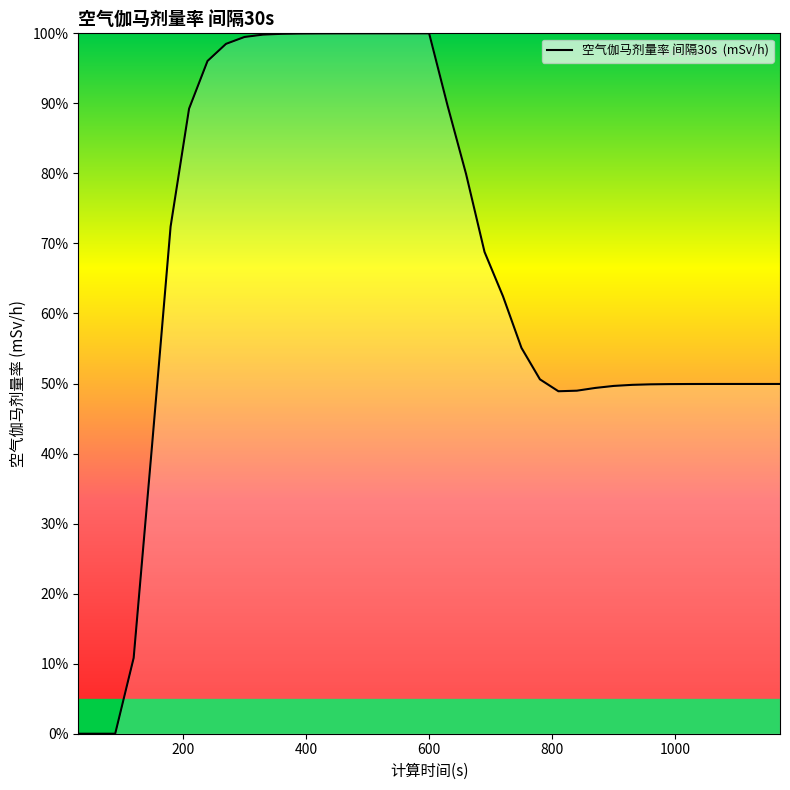

What is the greatest value displayed?

100.0